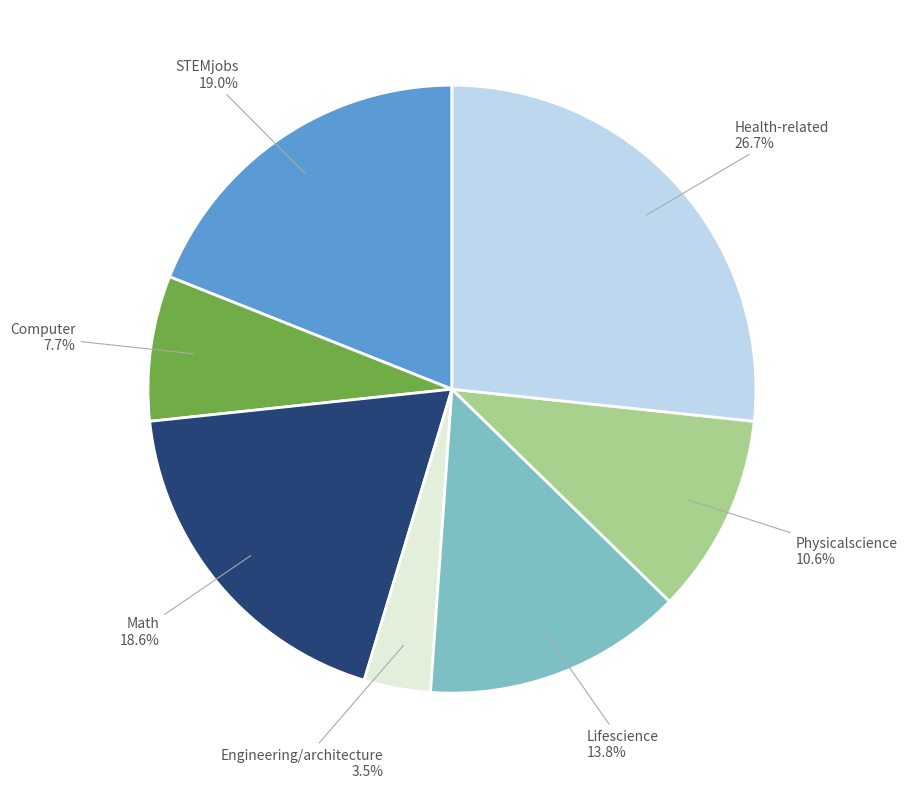

Between Lifescience and Health-related, which is larger?

Health-related